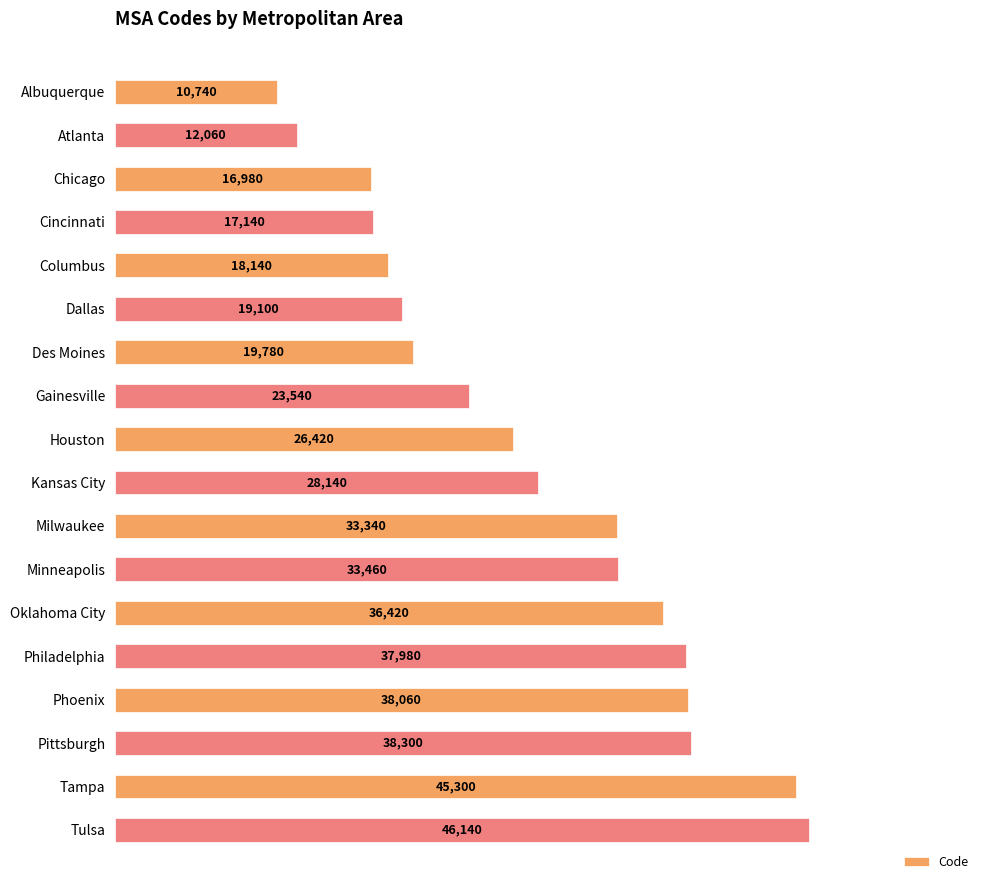

Is it true that the value at Milwaukee is 48869?

False